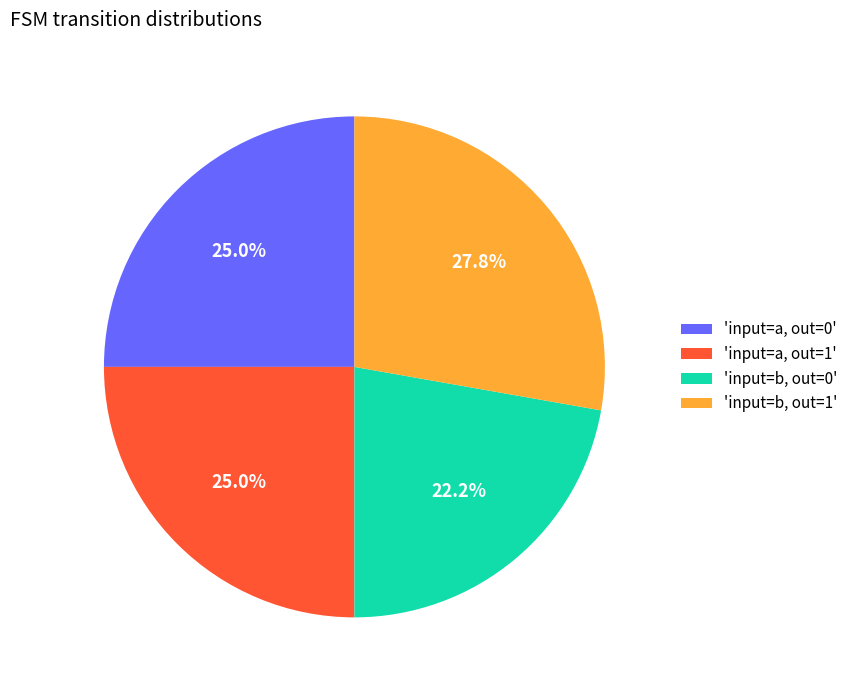

Approximately how many times larger is the value at 'input=b, out=1' compared to 'input=b, out=0'?

1.3